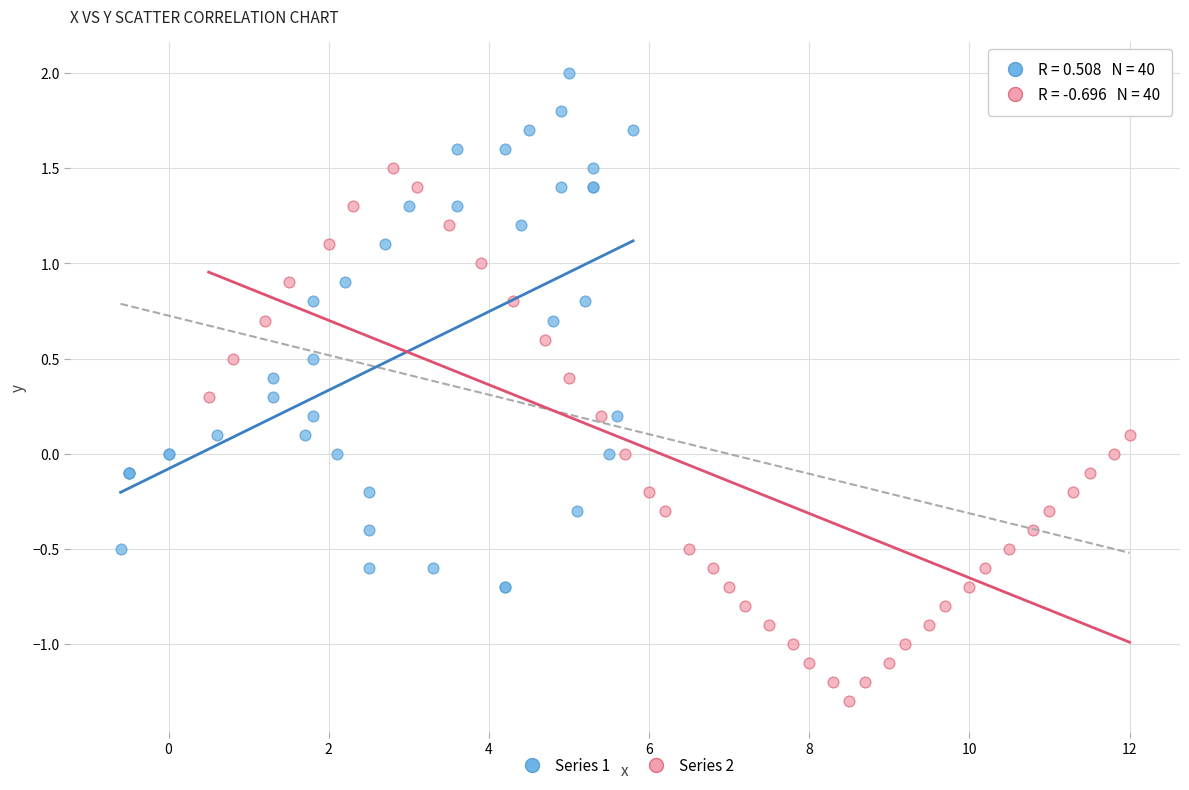

Which series contains the lowest Y value?

Series 2